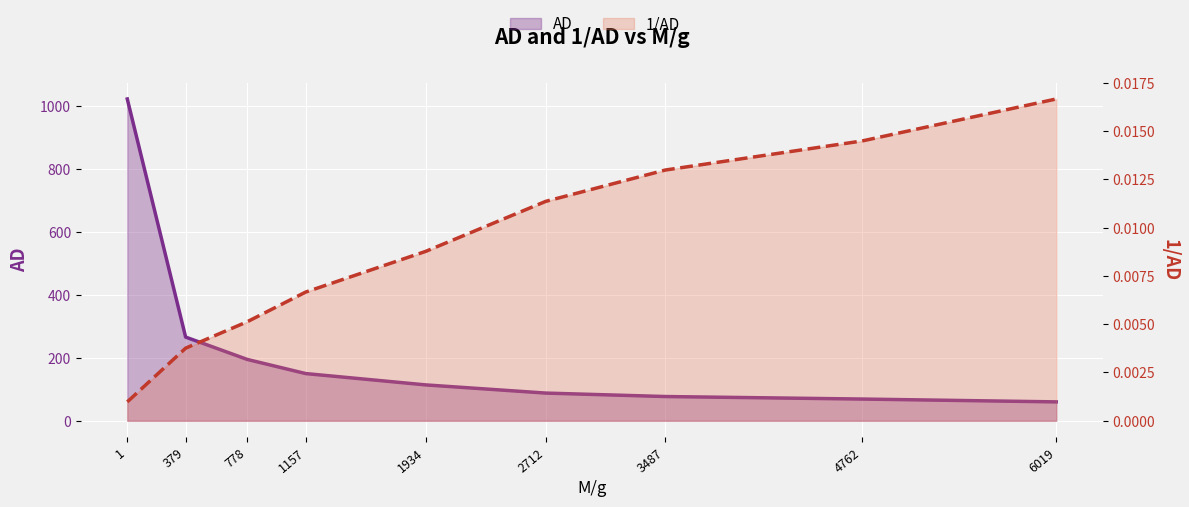

Where is 1/AD nearest to the value 0?

1